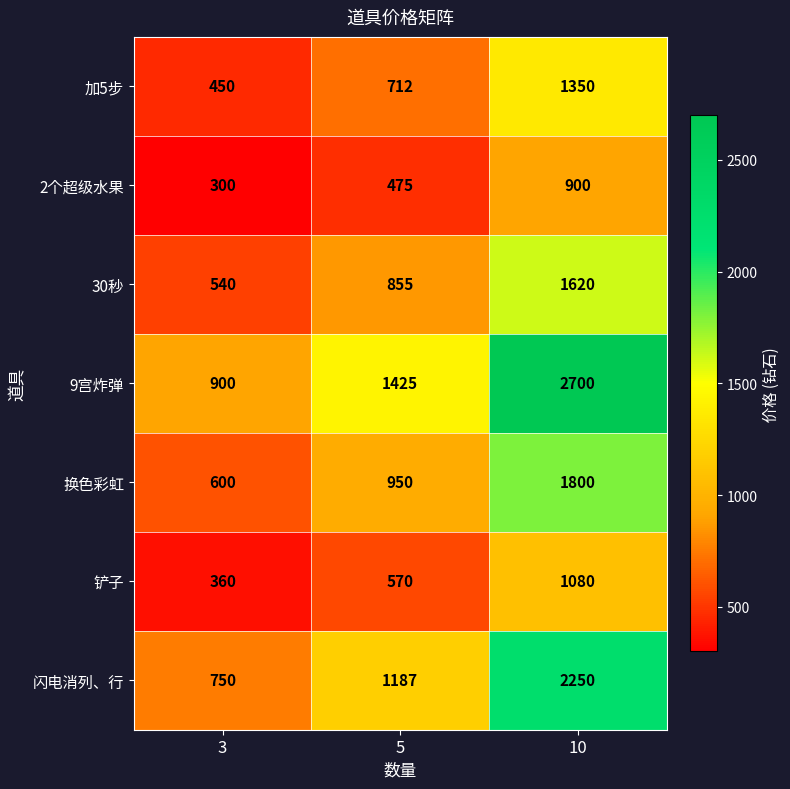

What is the difference between the second highest and minimum values in the 9宫炸弹 series?

525